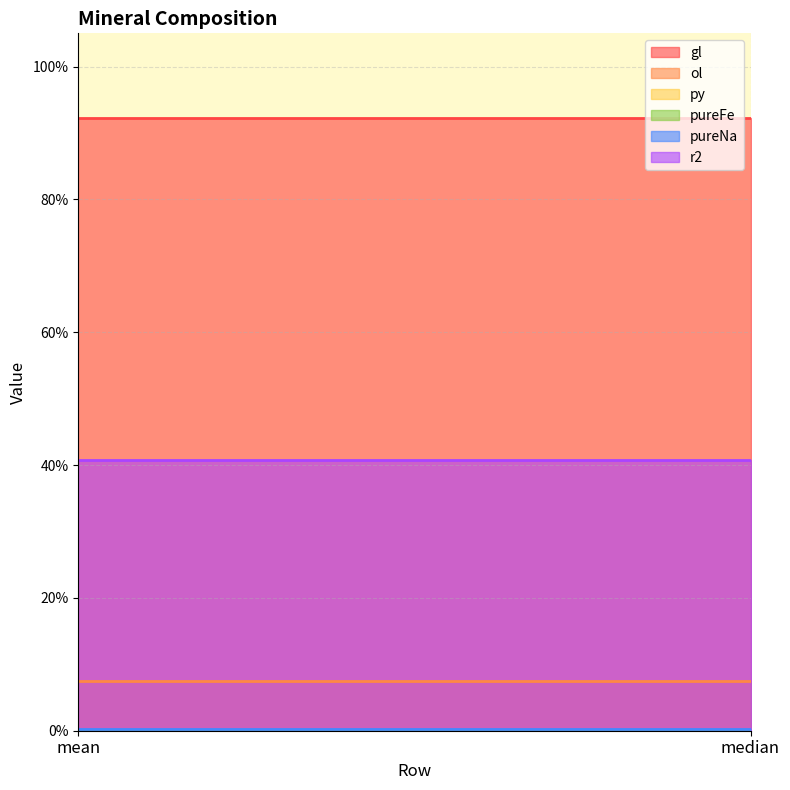

What is the value of the gl point at the 2nd from the left?

0.9